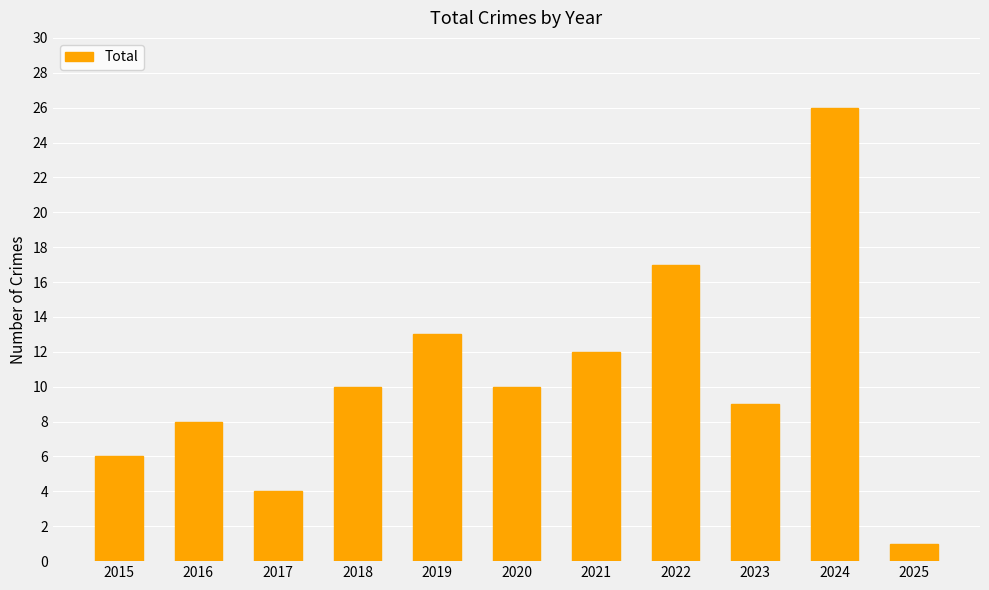

How many bars are there in total?

11